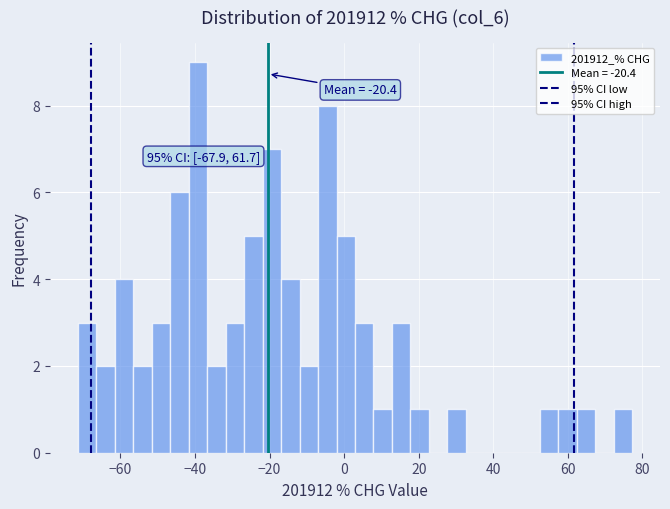

Around what value on the x-axis is the tallest bar? Give the approximate position of its centre, as read against the axis.

-40